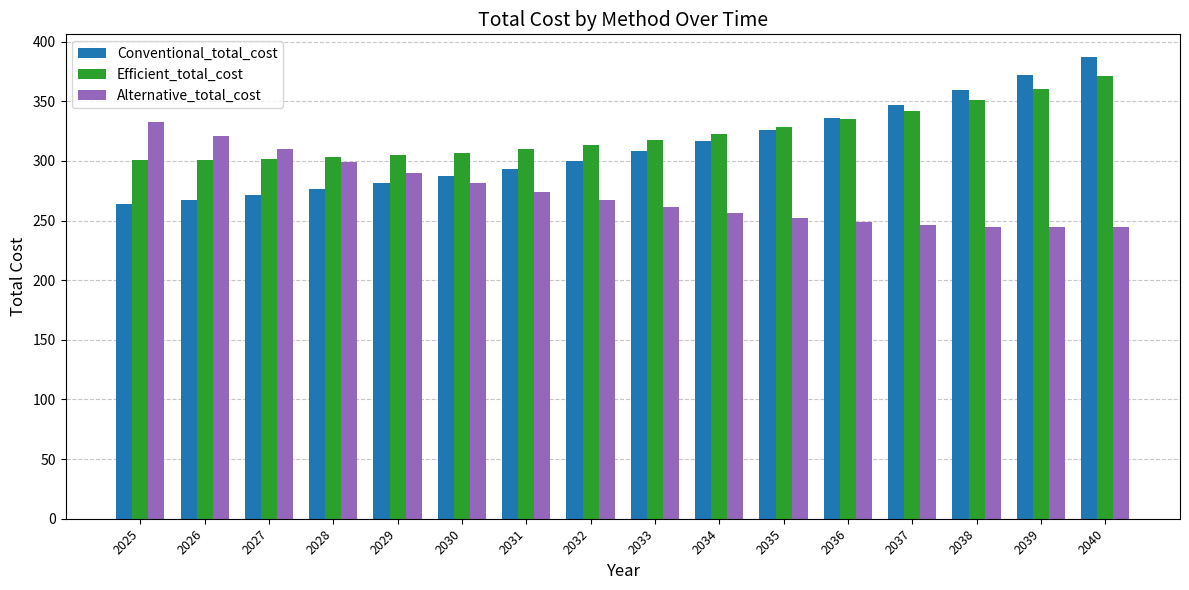

Between 2032 and 2037, which series saw the biggest shift?

Conventional_total_cost